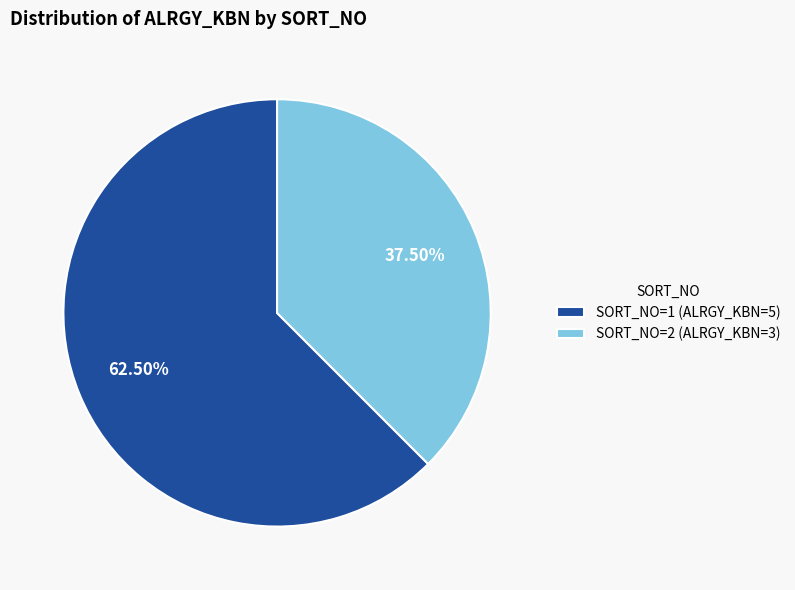

Which has a higher value, SORT_NO=1 (ALRGY_KBN=5) or SORT_NO=2 (ALRGY_KBN=3)?

SORT_NO=1 (ALRGY_KBN=5)